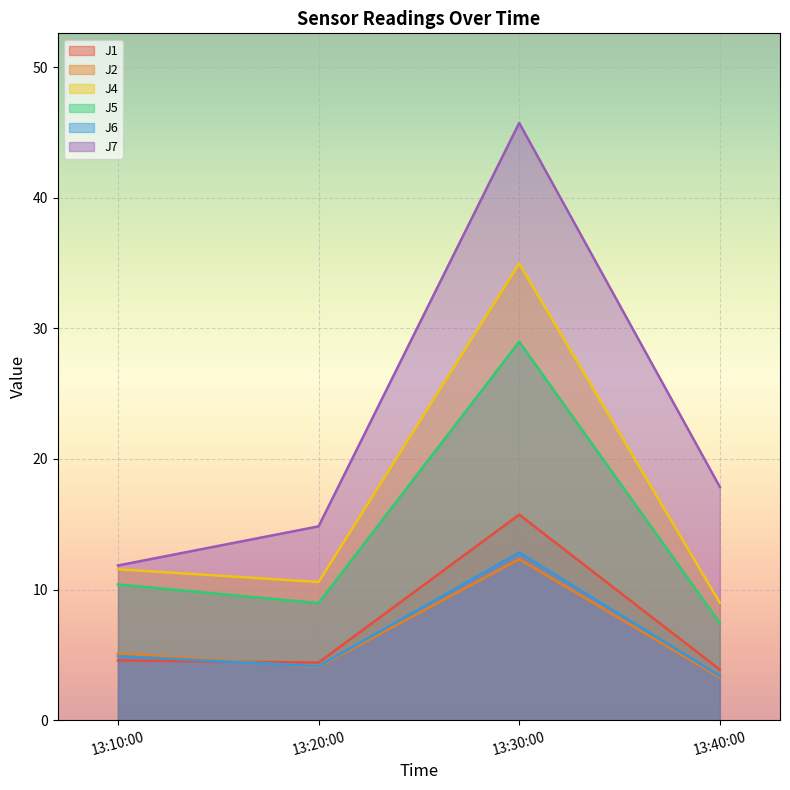

The value of J1 at 13:30:00 is 24.5. True or false?

False